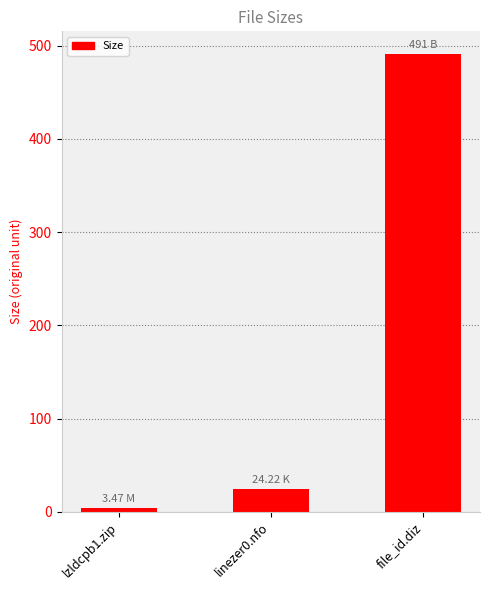

What is the minimum value shown in the chart?

3.5